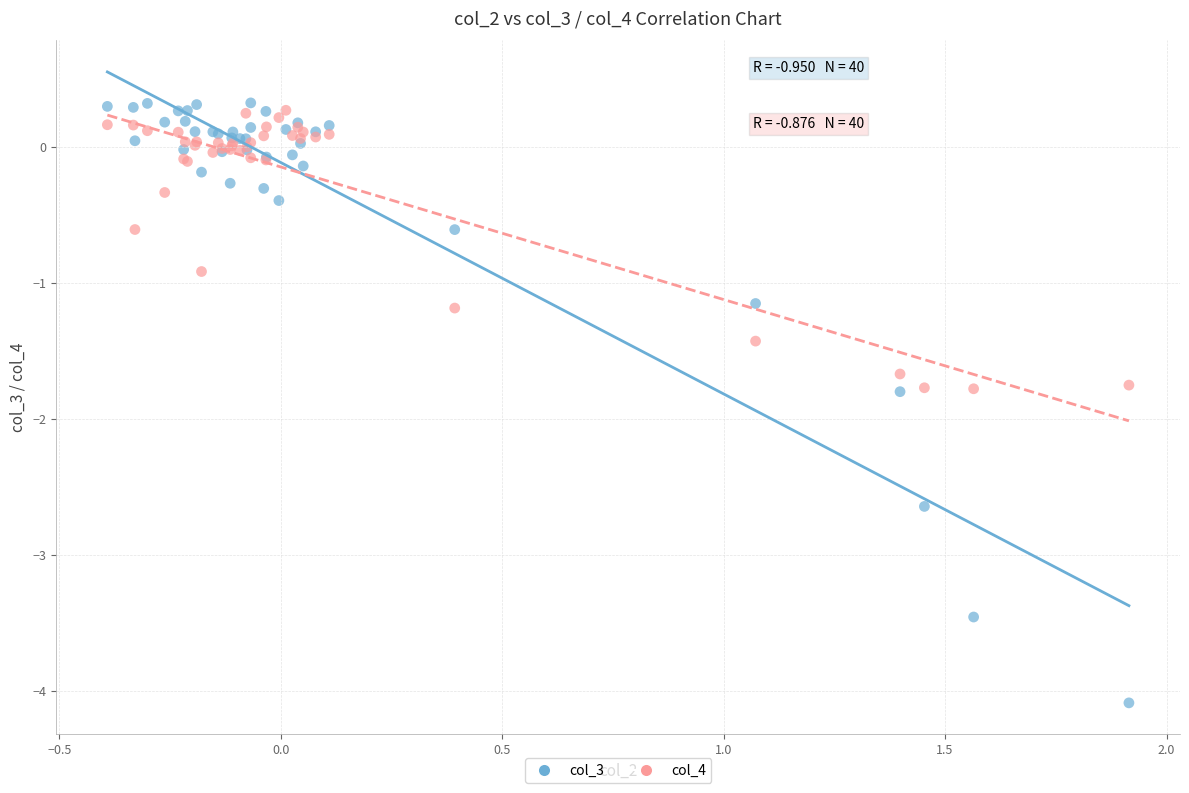

Which series contains the lowest Y value?

col_3